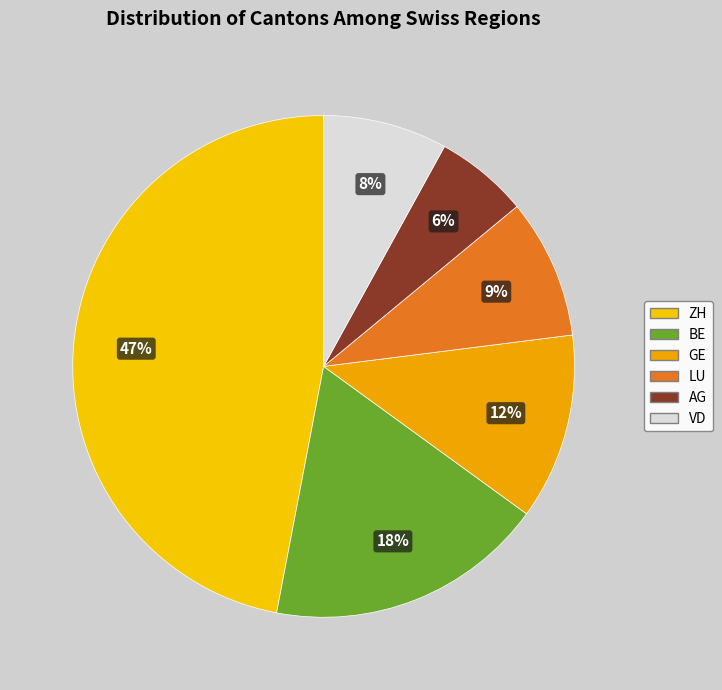

To the nearest percent, what is the difference between the BE and GE slice percentages?

6%